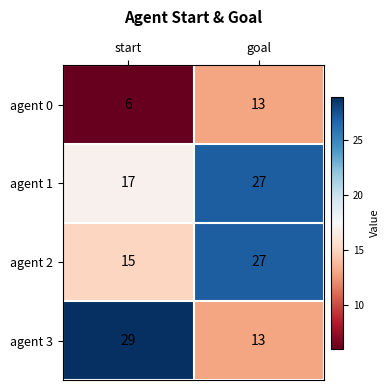

At how many categories does at least one series exceed 8?

2